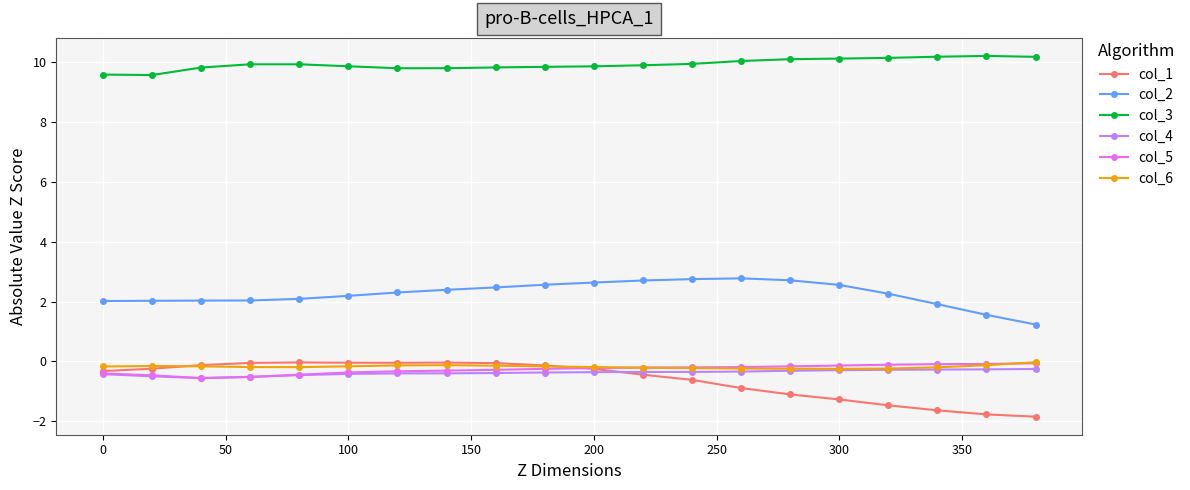

True or false: col_2 and col_6 intersect in this chart.

False